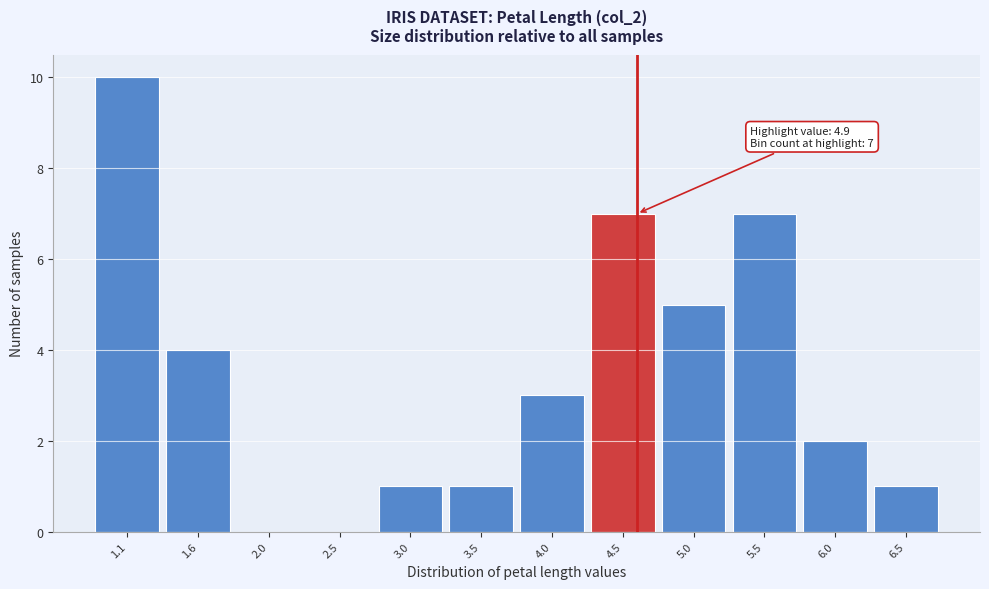

Reading left to right, extract all data points from this chart.

1.1=10	1.6=4	2.0=0	2.5=0	3.0=1	3.5=1	4.0=3	4.5=7	5.0=5	5.5=7	6.0=2	6.5=1